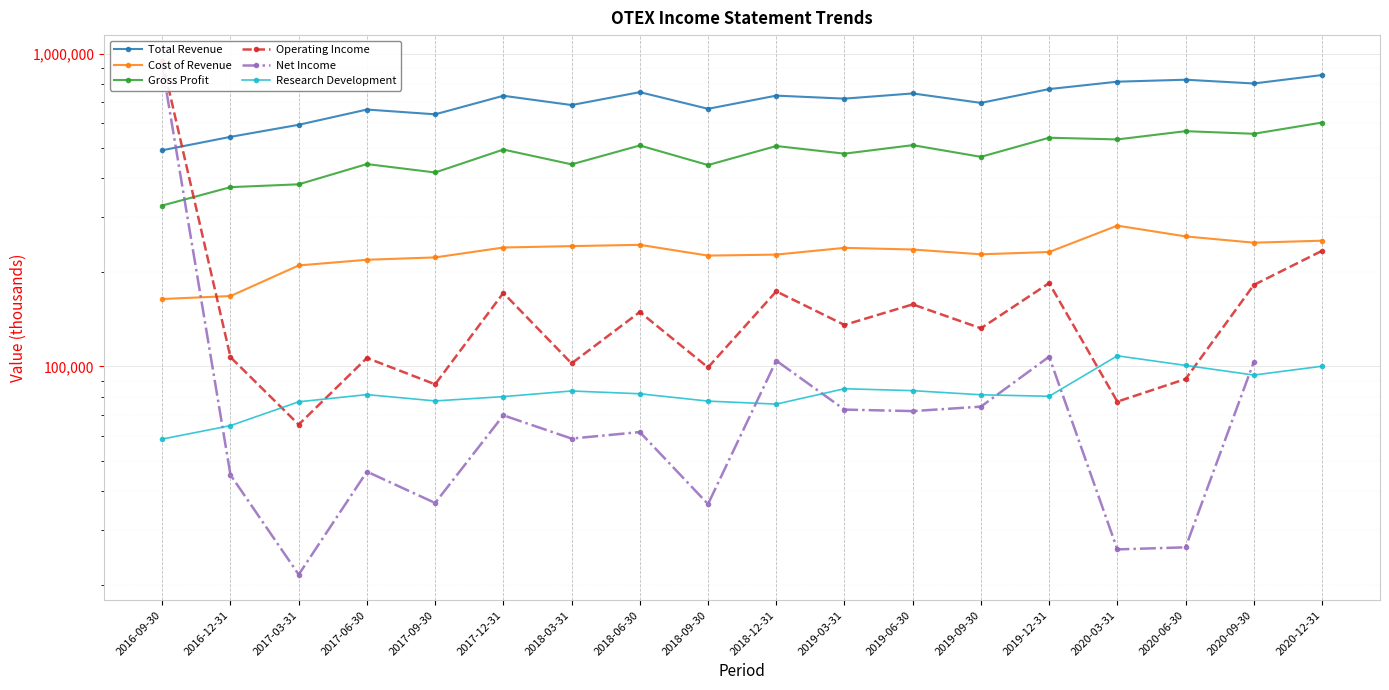

List the labels in order of Research Development value, largest first.

2020-03-31, 2020-06-30, 2020-12-31, 2020-09-30, 2019-03-31, 2019-06-30, 2018-03-31, 2018-06-30, 2017-06-30, 2019-09-30, 2019-12-31, 2017-12-31, 2017-09-30, 2018-09-30, 2017-03-31, 2018-12-31, 2016-12-31, 2016-09-30